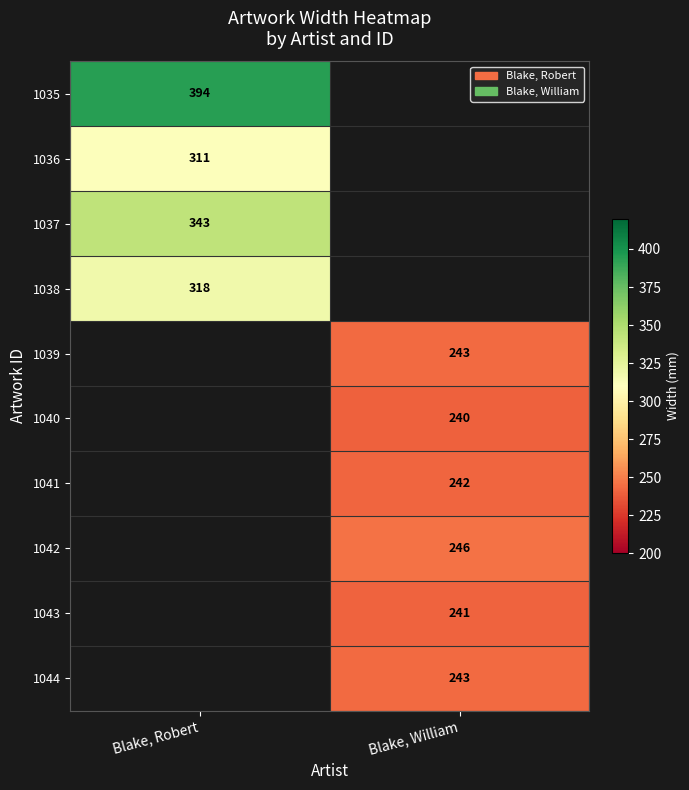

How many series are shown in this chart?

10